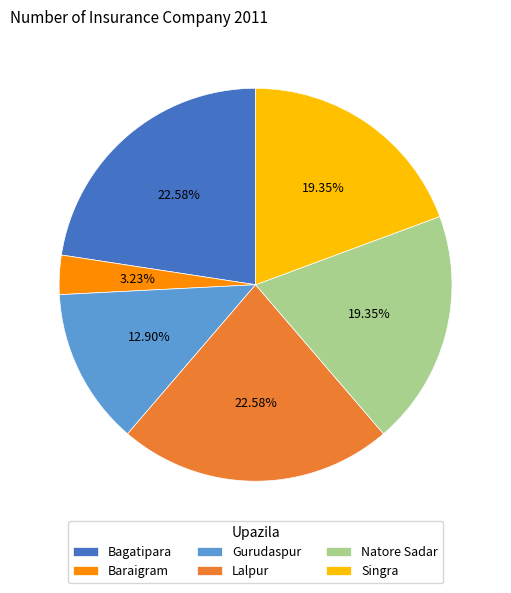

To the nearest percent, what portion does Lalpur represent?

23%